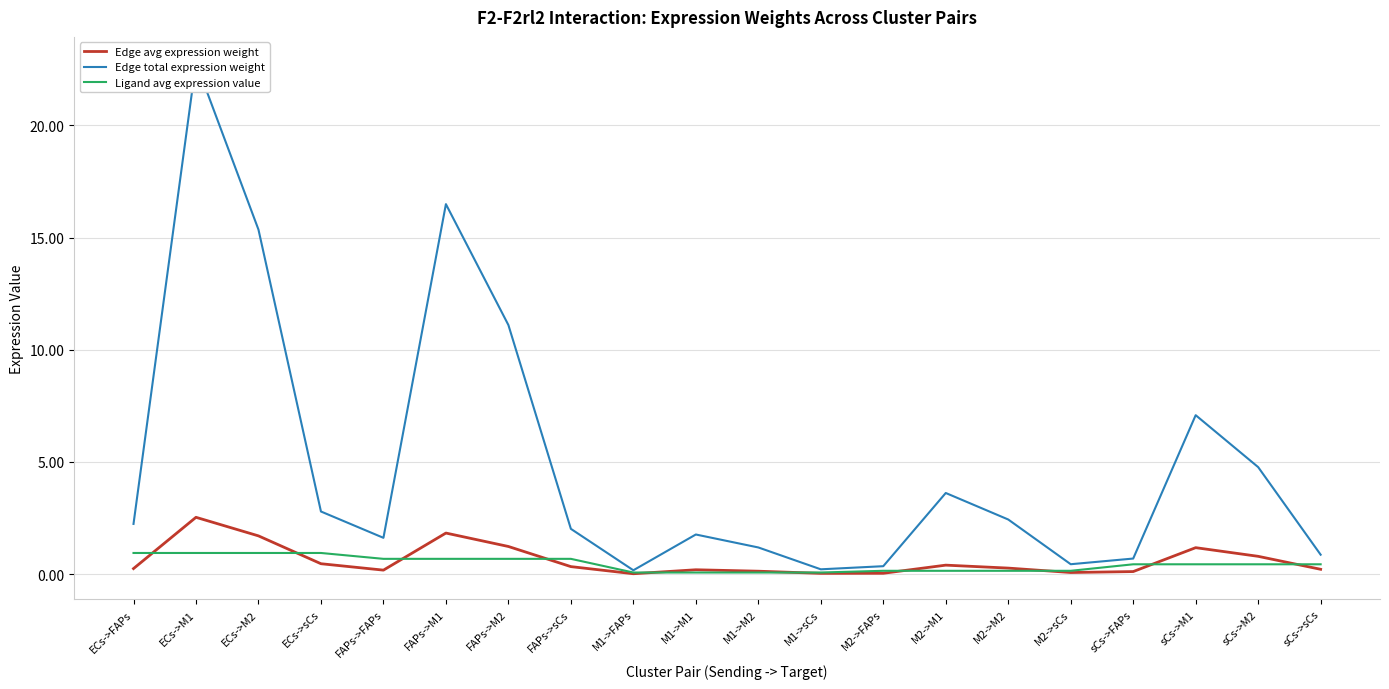

Where is the first local maximum for Edge avg expression weight?

ECs->M1